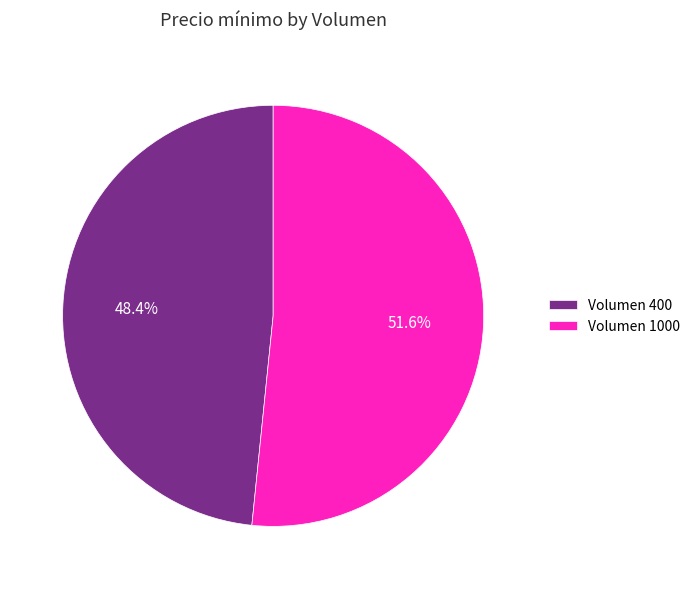

Count the number of slices in the pie.

2